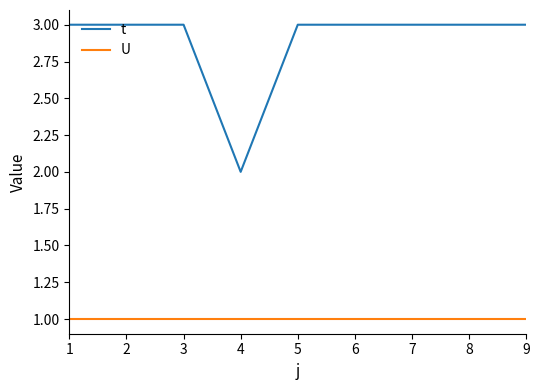

Which series has the largest range (max minus min)?

t